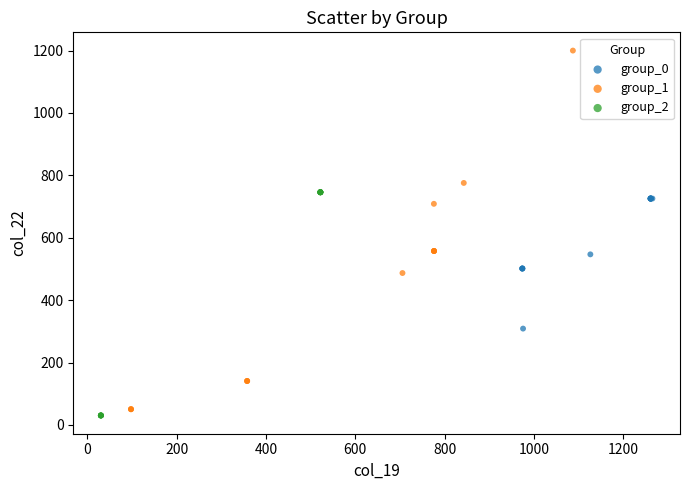

Which series has the largest Y range (max minus min)?

group_1